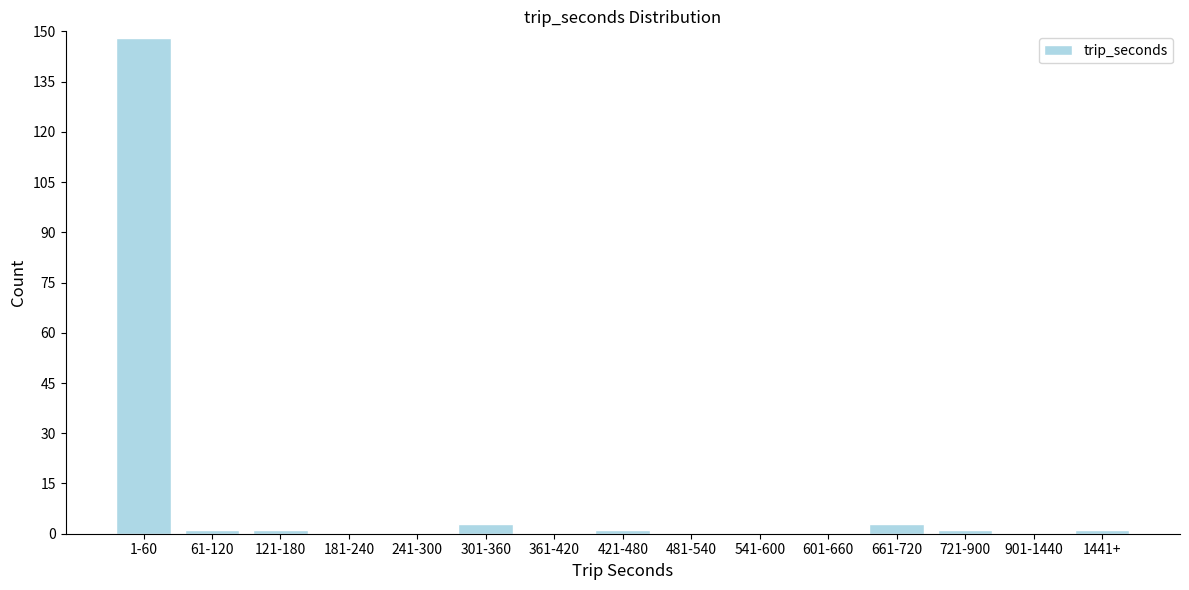

Reading left to right, extract all data points from this chart.

1-60=148	61-120=1	121-180=1	181-240=0	241-300=0	301-360=3	361-420=0	421-480=1	481-540=0	541-600=0	601-660=0	661-720=3	721-900=1	901-1440=0	1441+=1